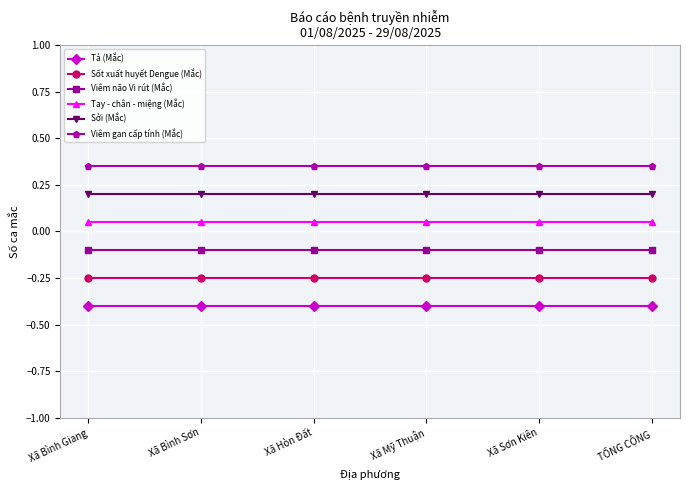

True or false: Tả (Mắc) and Viêm não Vi rút (Mắc) cross at least once.

False